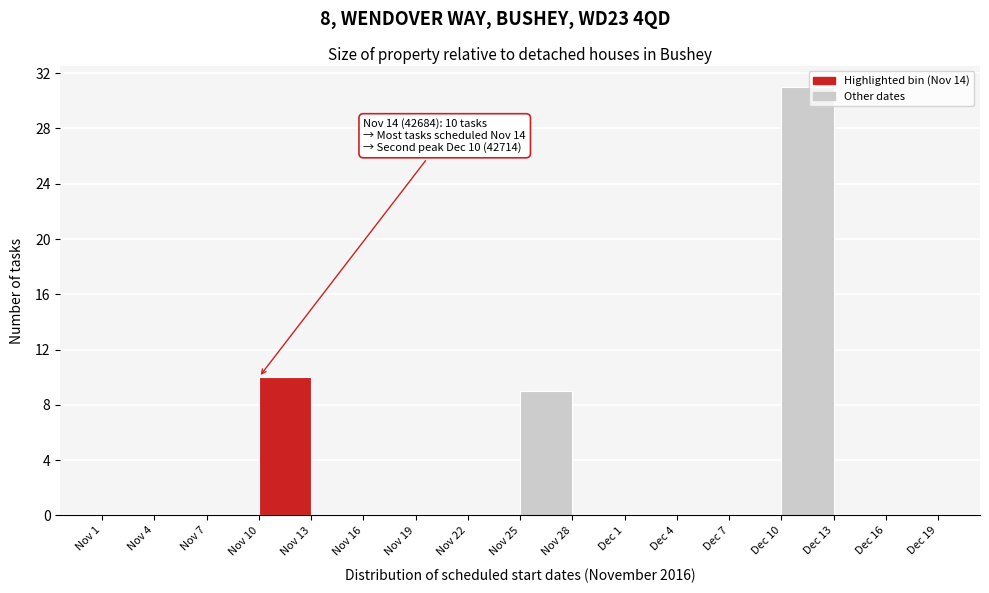

Reading left to right, transcribe all the data shown in this chart.

Nov 1=0	Nov 4=0	Nov 7=0	Nov 10=10	Nov 13=0	Nov 16=0	Nov 19=0	Nov 22=0	Nov 25=9	Nov 28=0	Dec 1=0	Dec 4=0	Dec 7=0	Dec 10=31	Dec 13=0	Dec 16=0